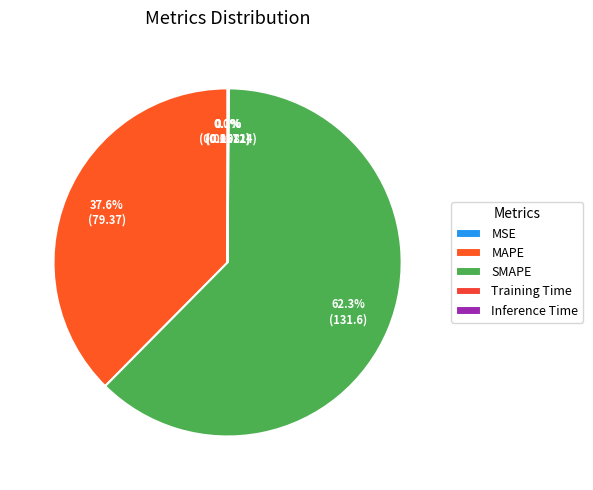

Between SMAPE and Training Time, which is larger?

SMAPE